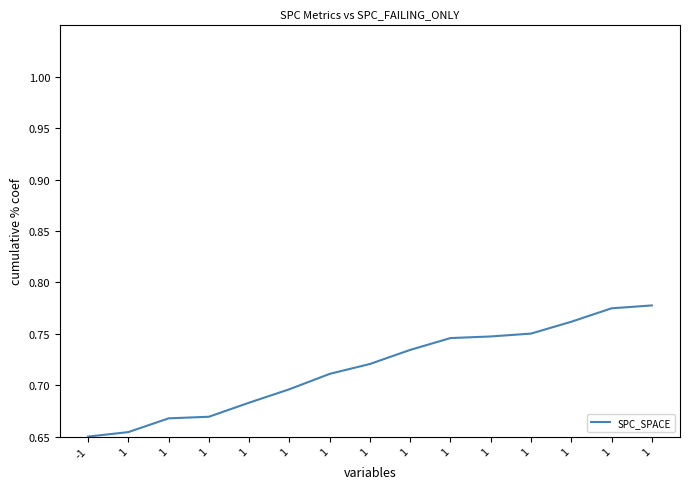

What is the sum of the values at -1 and 1?

1.4